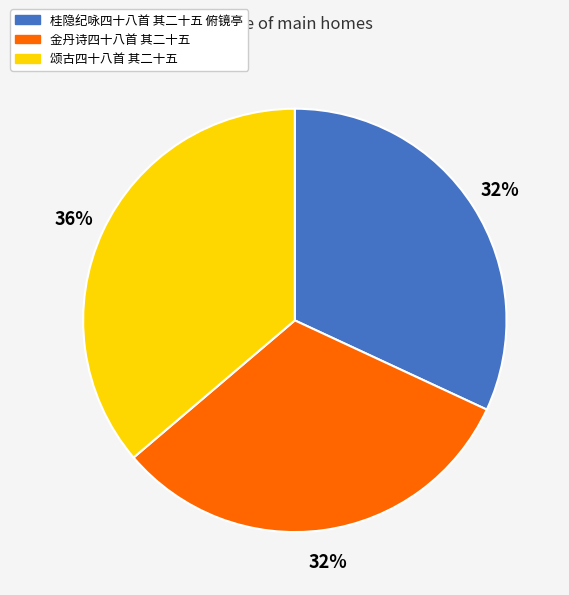

What is the largest slice in the pie chart?

颂古四十八首 其二十五